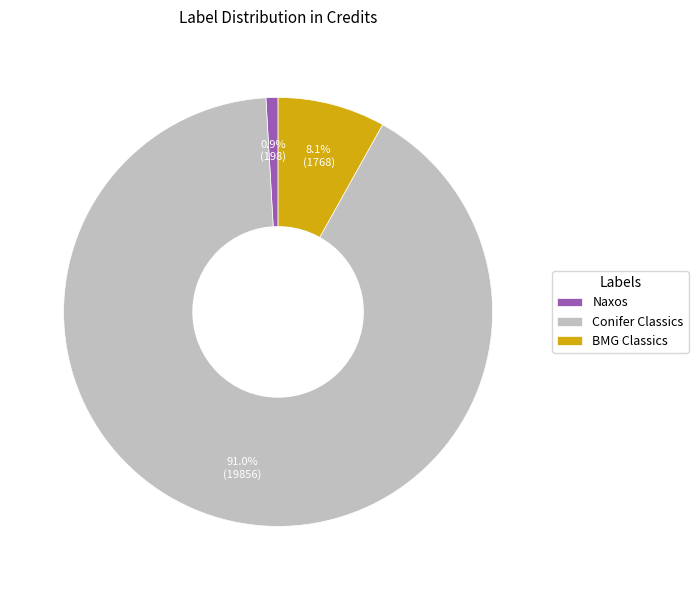

Is Conifer Classics the majority of the pie?

Yes